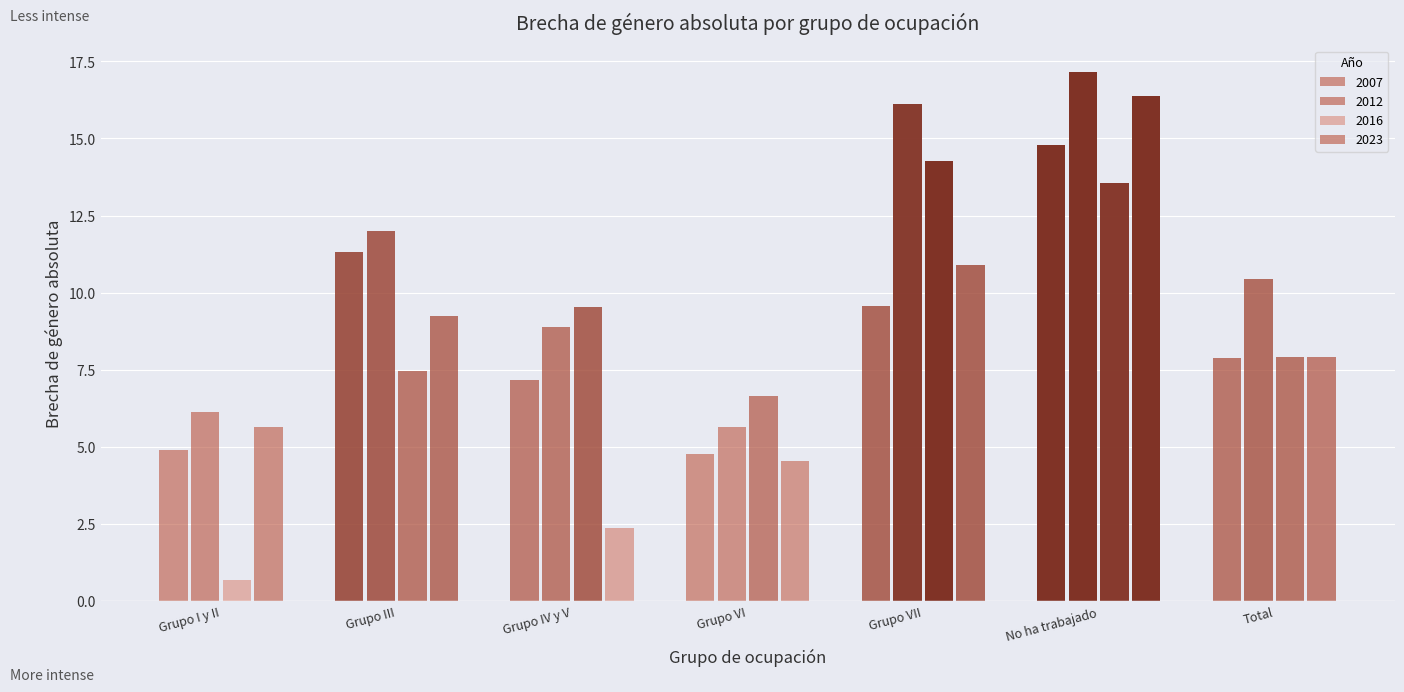

Which series changed the most between Grupo VII and No ha trabajado?

2023